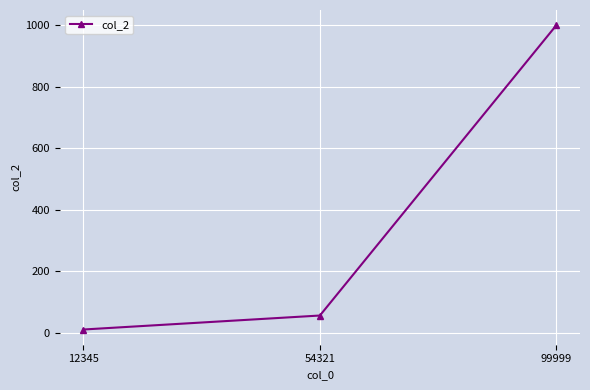

What is the value of the 2nd point from the left?

55.5